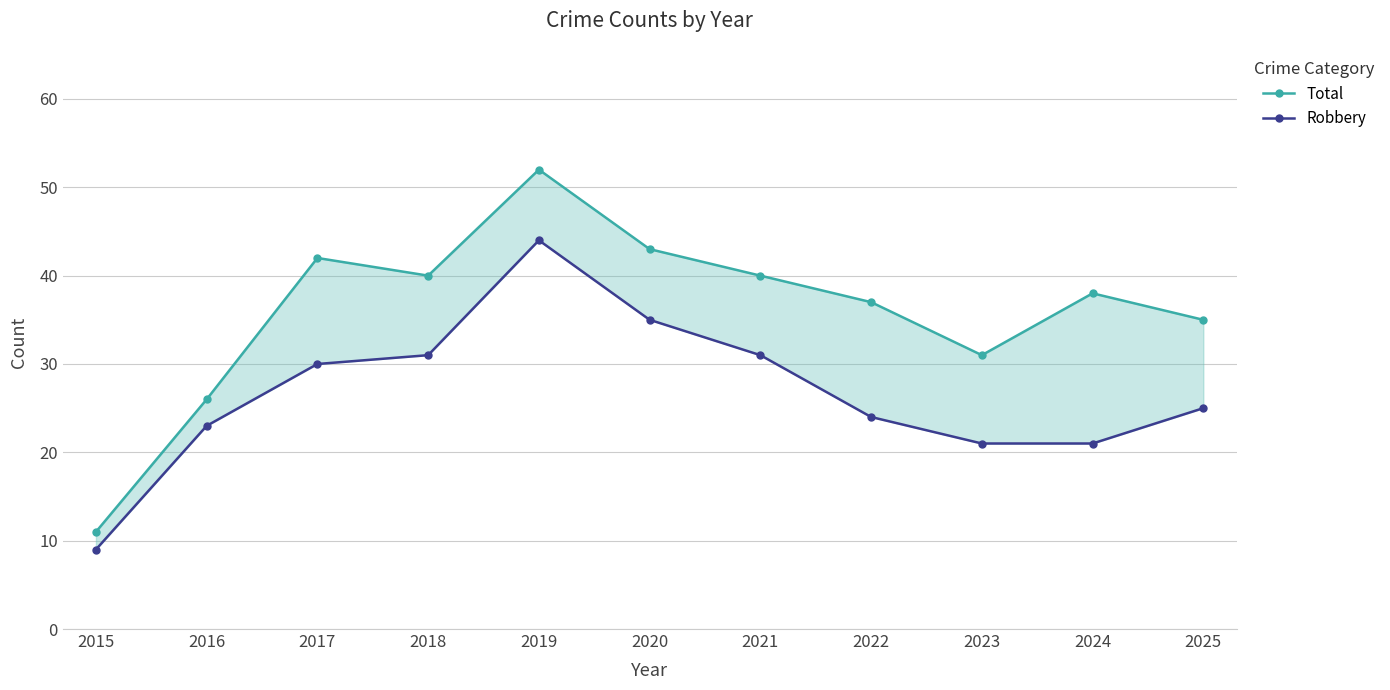

At how many categories does at least one series exceed 28?

9